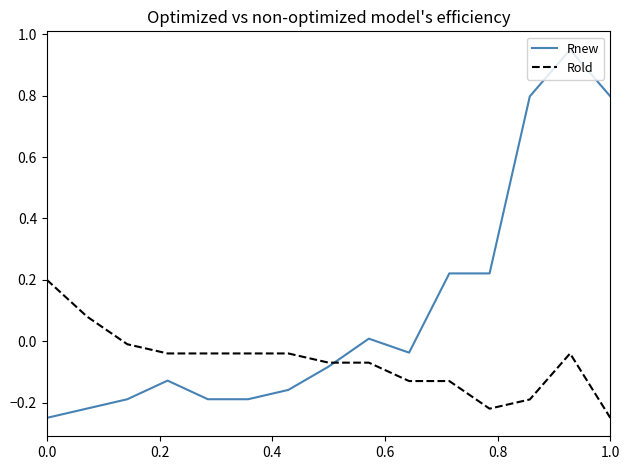

Rank the series by their maximum value, from highest to lowest.

Rnew, Rold